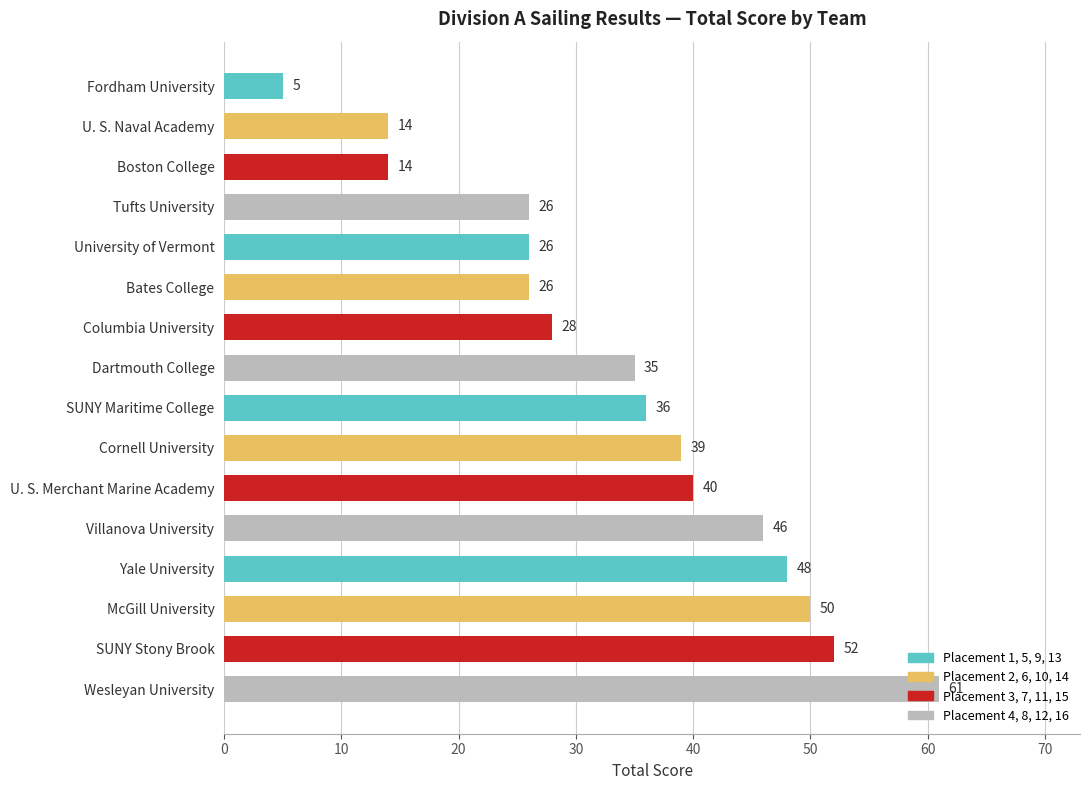

Between Bates College and Villanova University, which is larger?

Villanova University